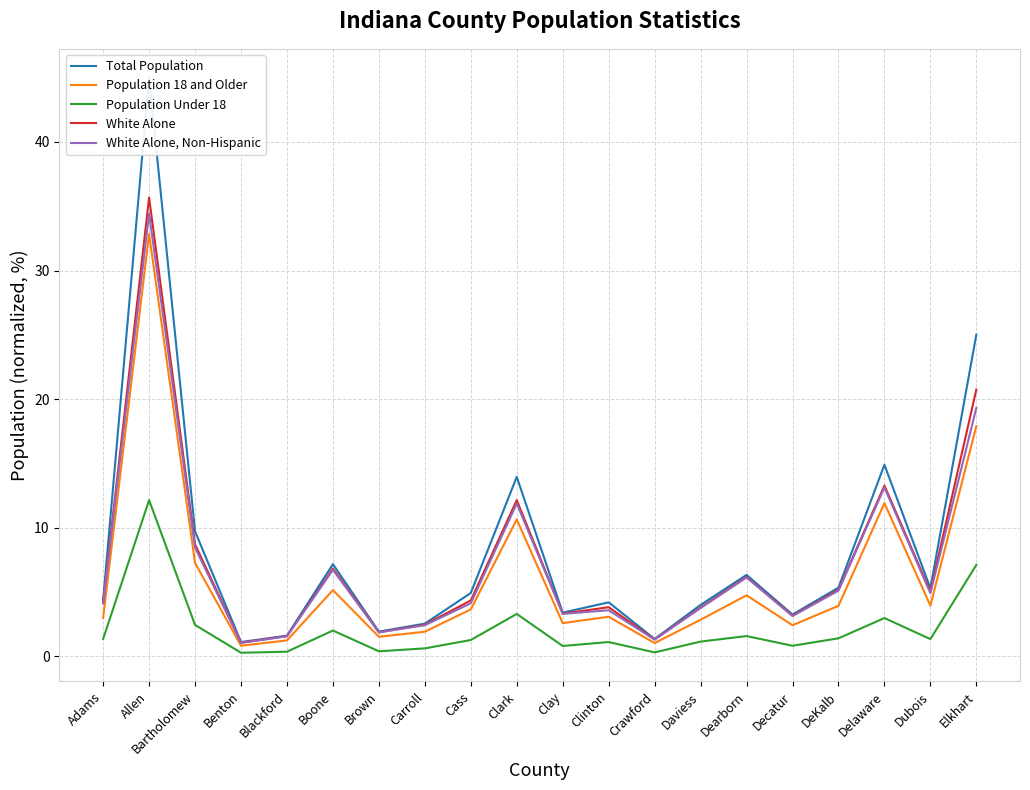

How many data points does each series have?

20